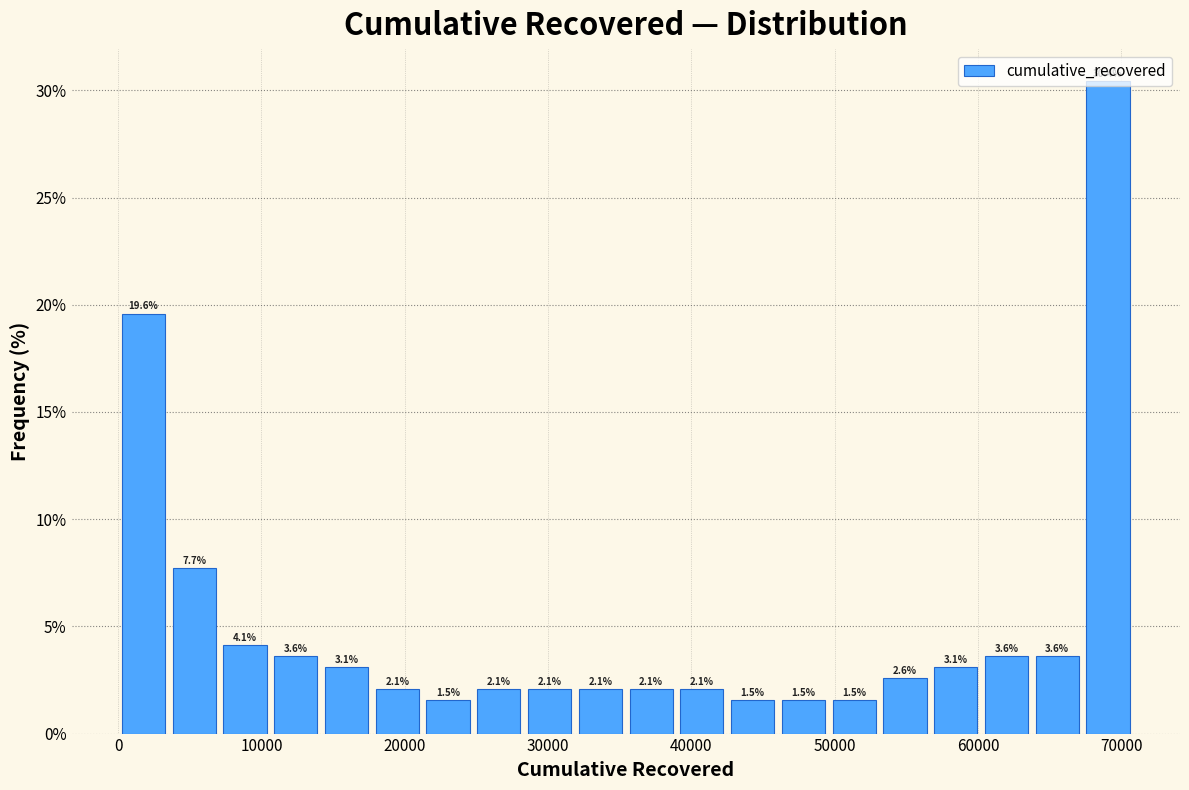

Around what value on the x-axis is the tallest bar? Give the approximate position of its centre, as read against the axis.

69000